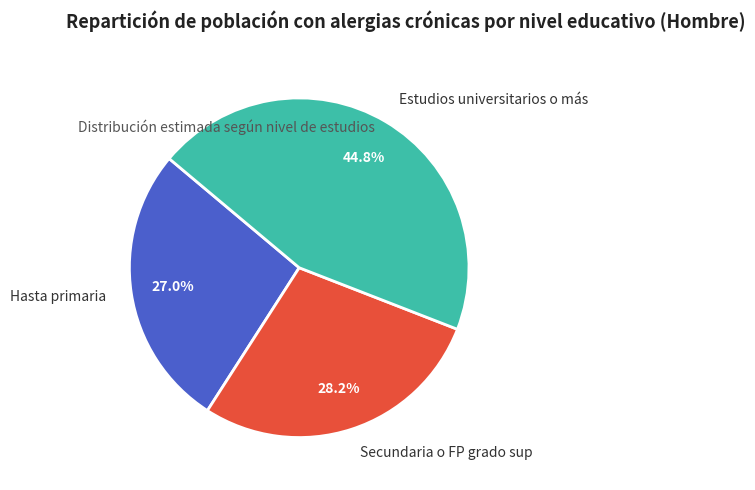

What percentage is the Hasta primaria slice, to the nearest percent?

27%